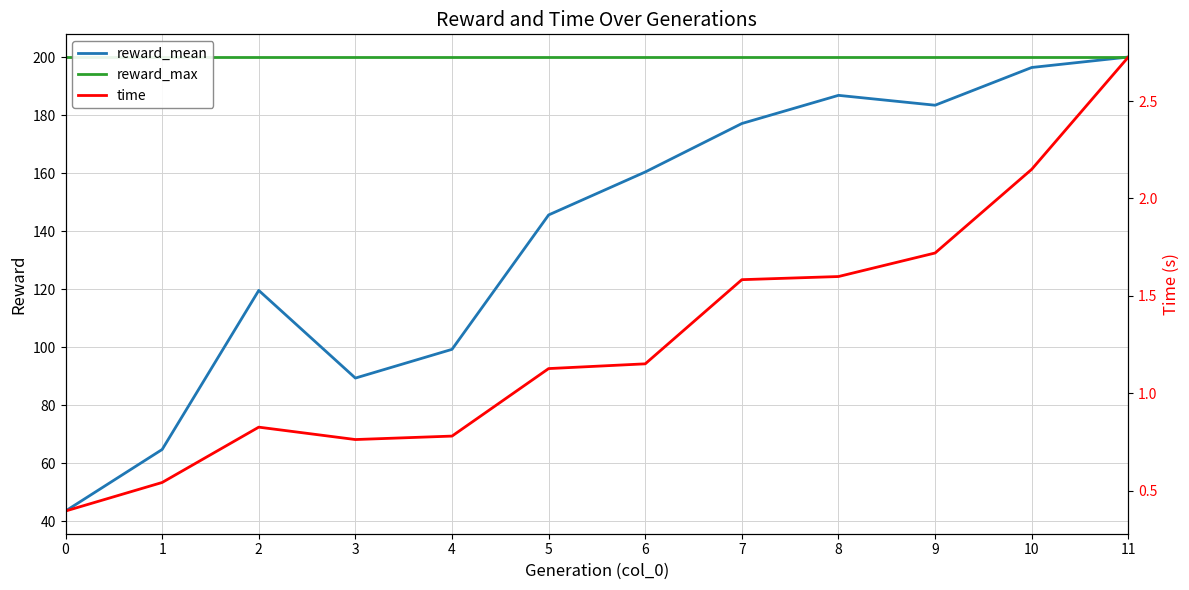

Rank the series by their maximum value, from highest to lowest.

reward_mean, reward_max, time